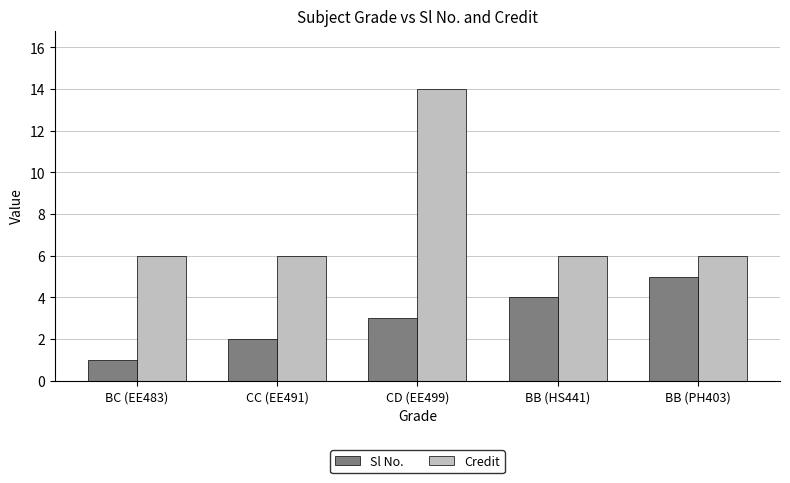

What value does the Credit series have at BB (PH403)?

6